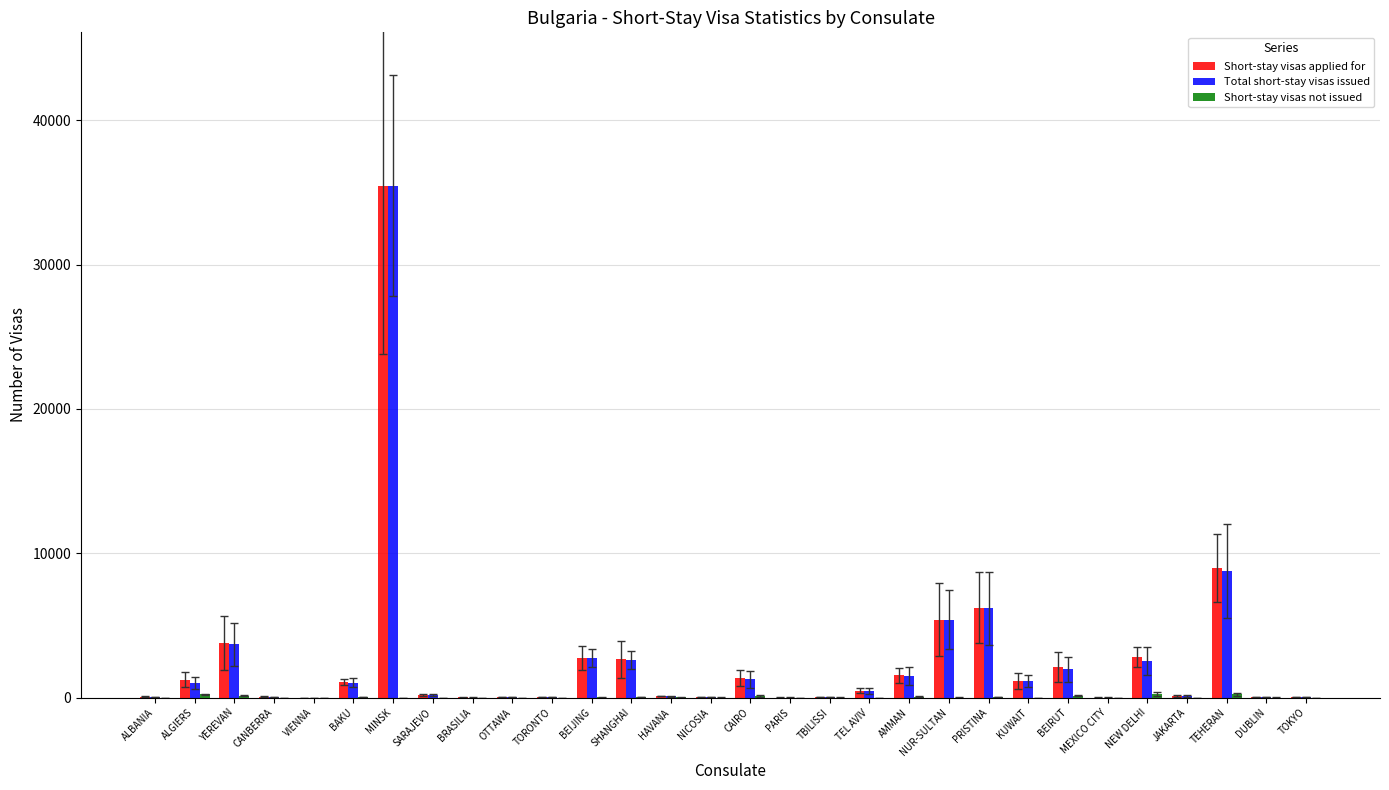

The value of Total short-stay visas issued at BAKU is 1655. True or false?

False